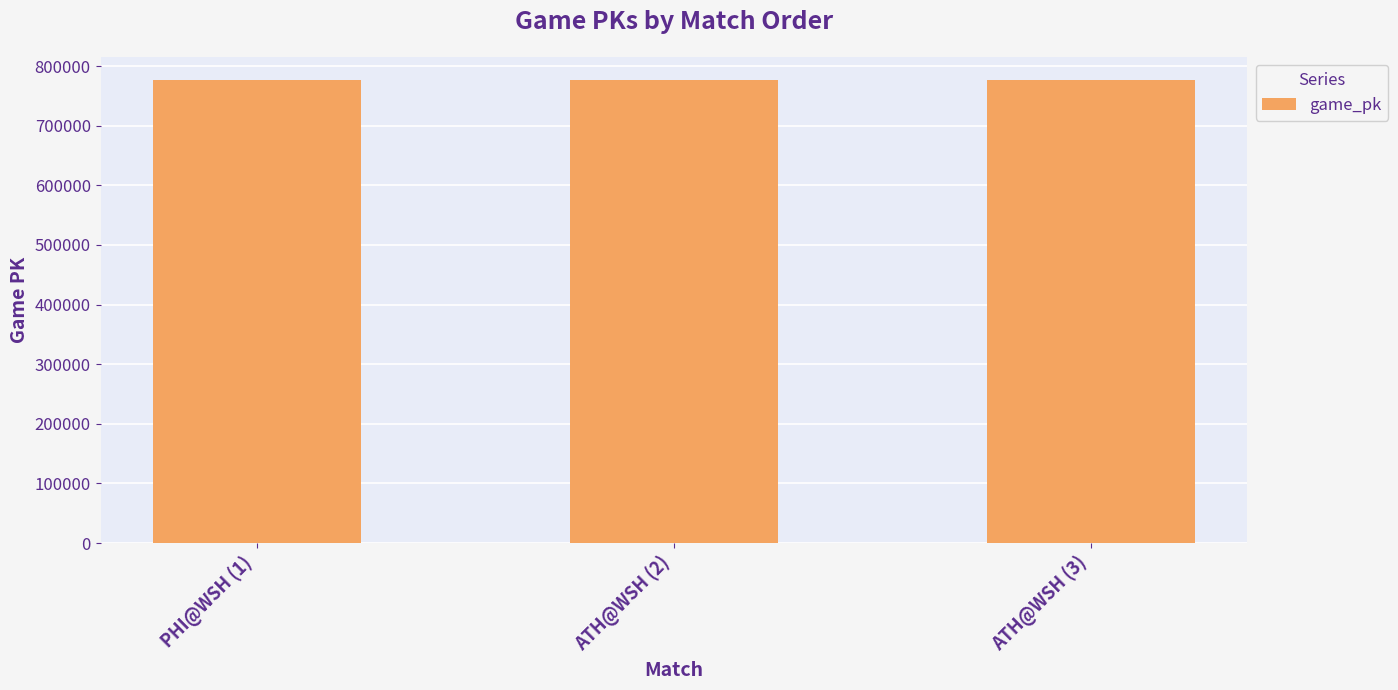

Is it true that the value at ATH@WSH (3) is 1040677?

False